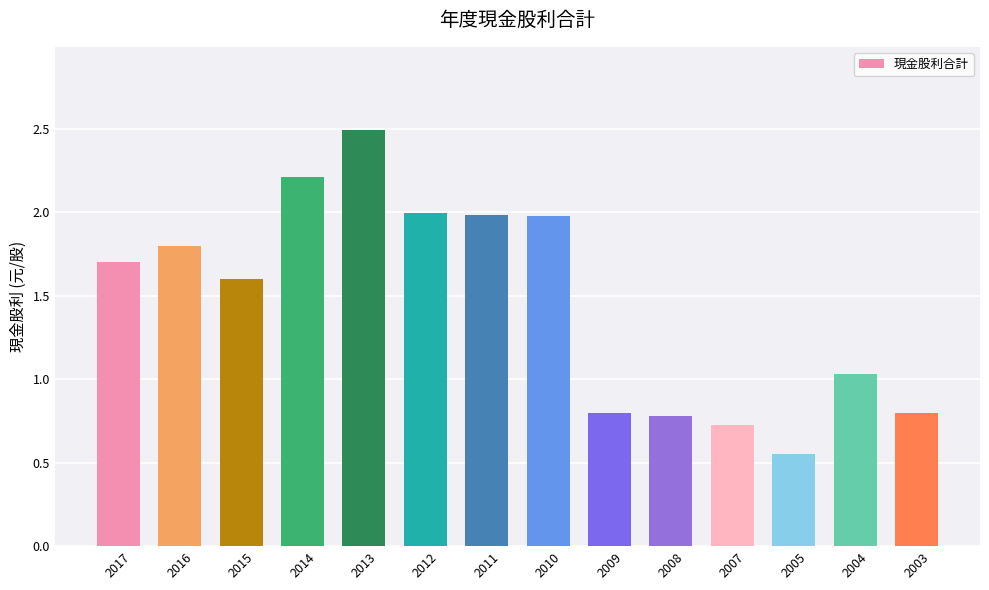

The chart shows a value of 2.2 at 2014. True or false?

True